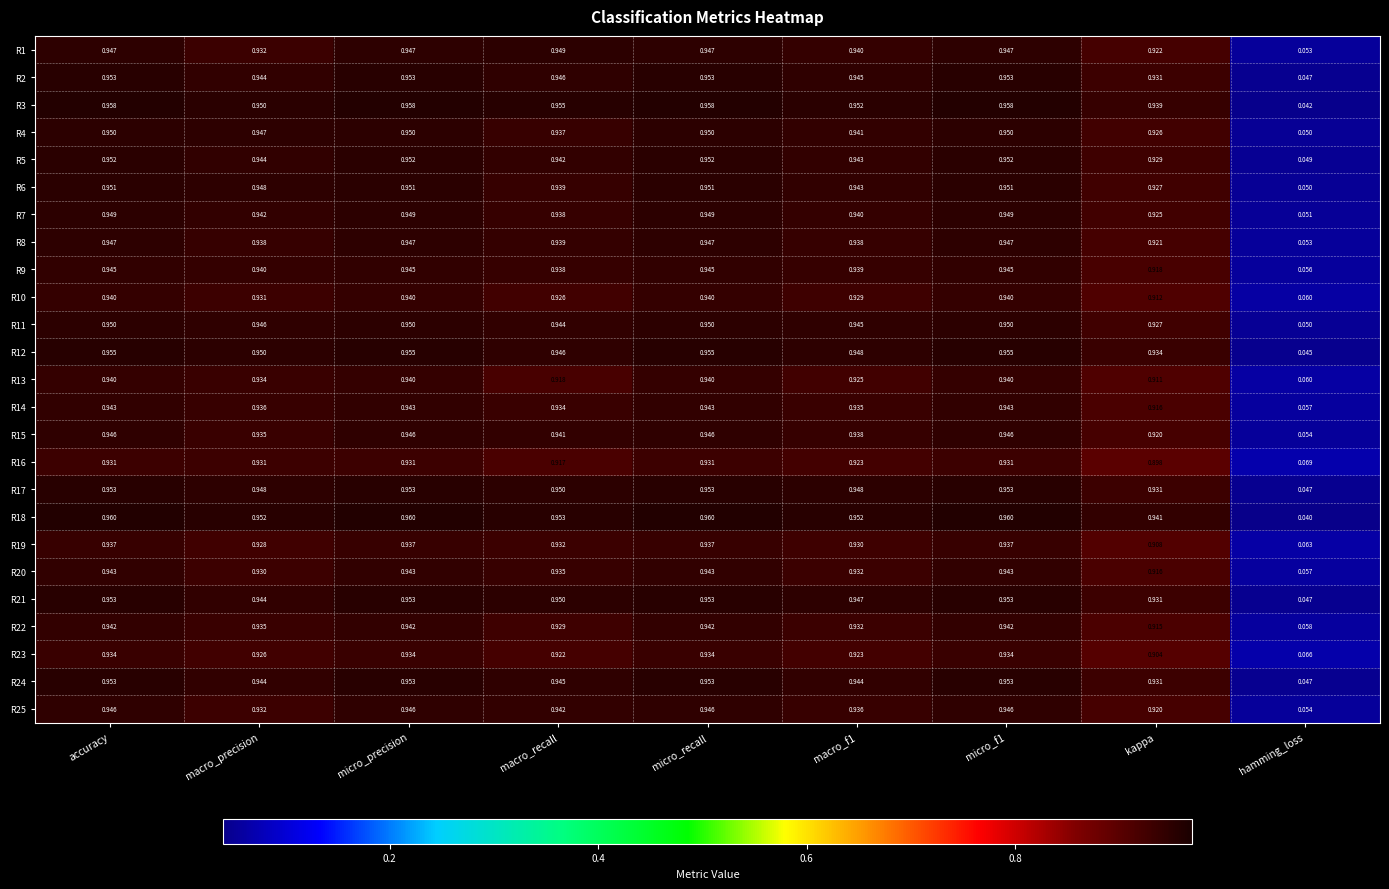

At which label does R13 reach its minimum?

hamming_loss